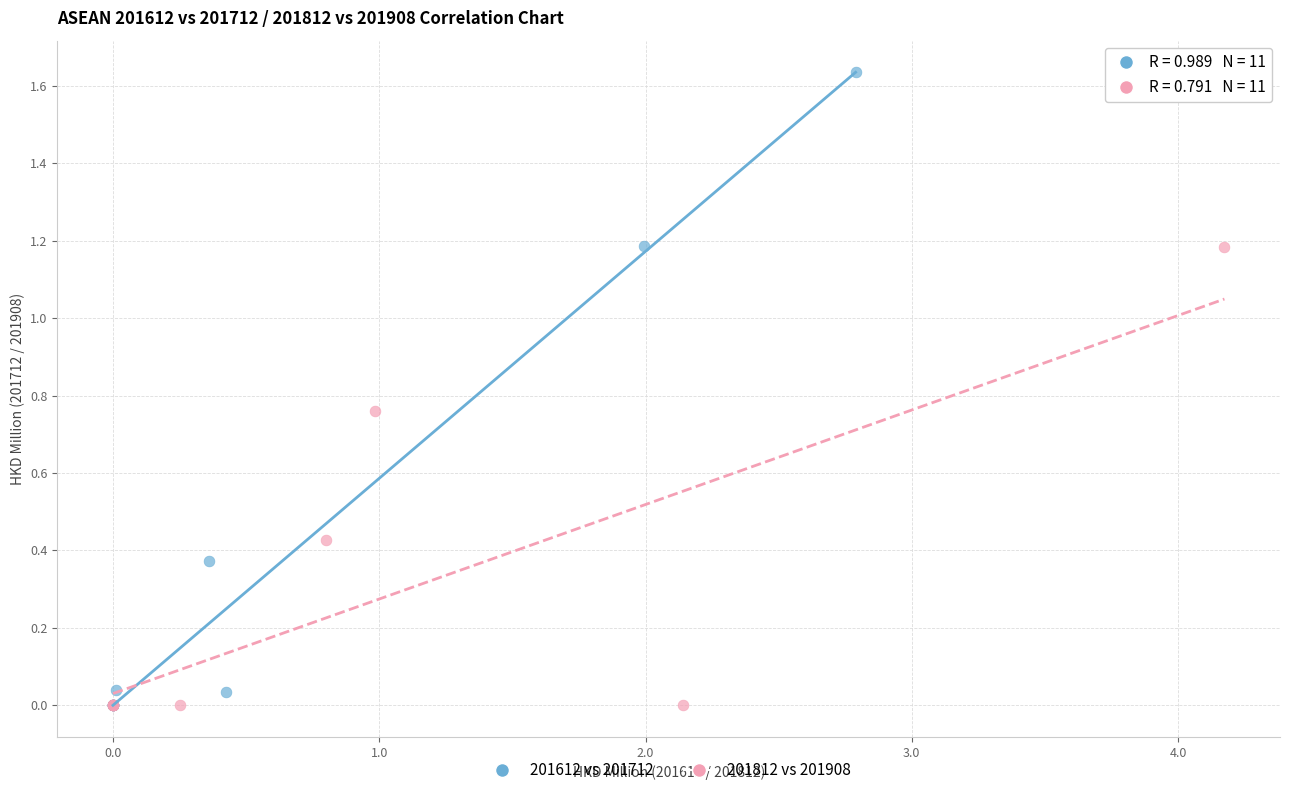

What are all the series names shown in the legend?

201612 vs 201712, 201812 vs 201908